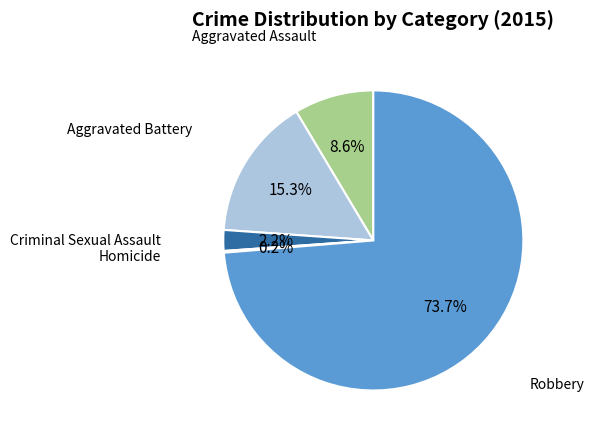

Is there any slice that represents more than half of the pie?

Yes